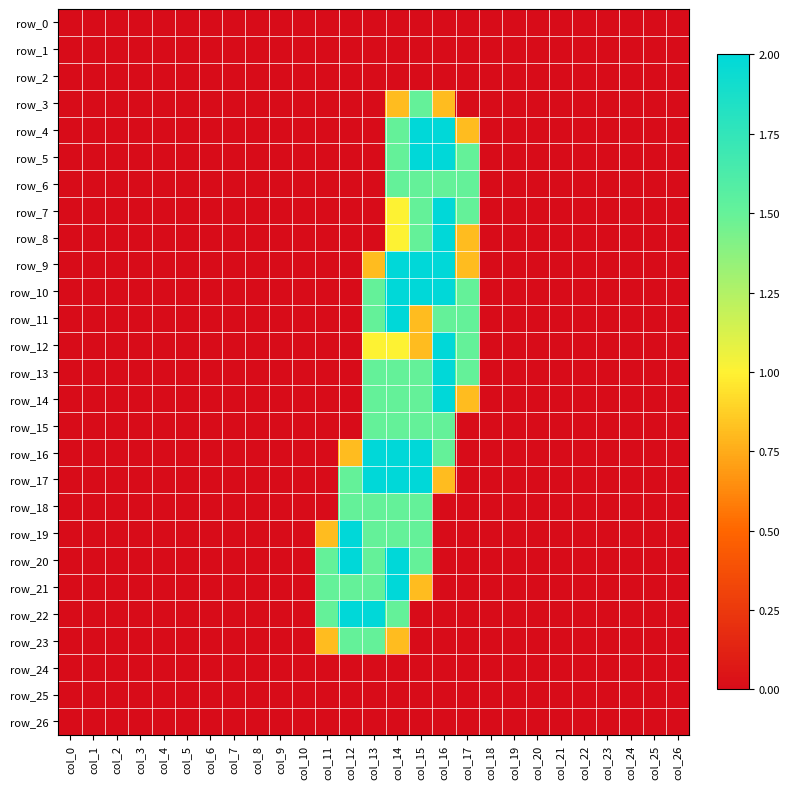

Which label corresponds to the largest value in the chart?

col_15